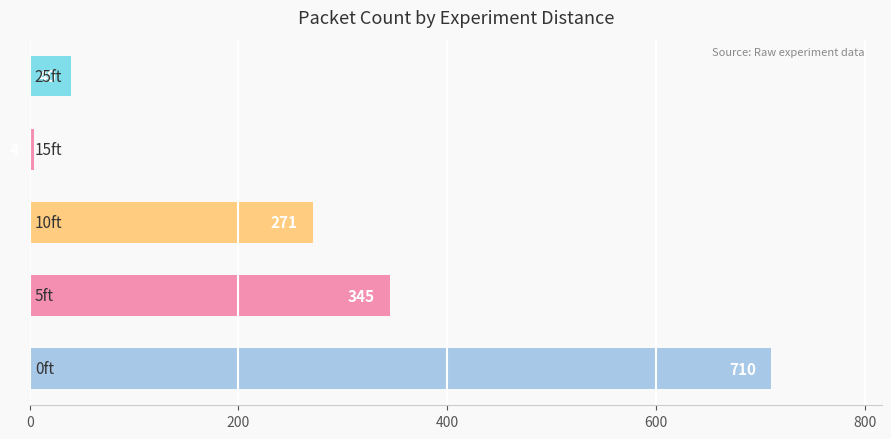

Reading bottom to top, transcribe all the data shown in this chart.

710	345	271	4	40